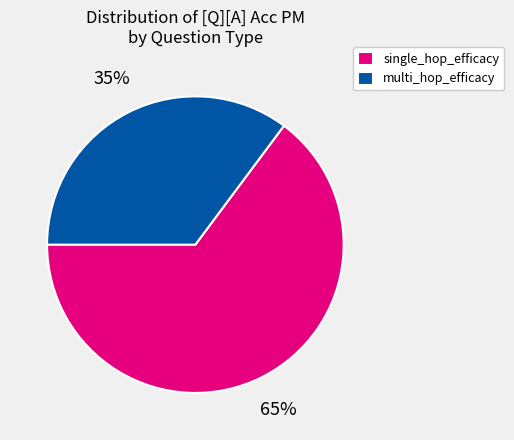

How many segments does this pie chart have?

2